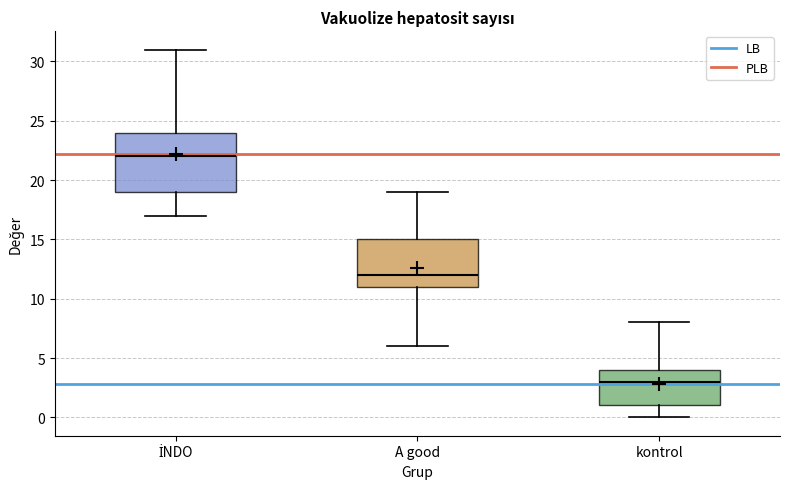

Comparing the boxes themselves (not the whiskers), which one is the tallest?

İNDO